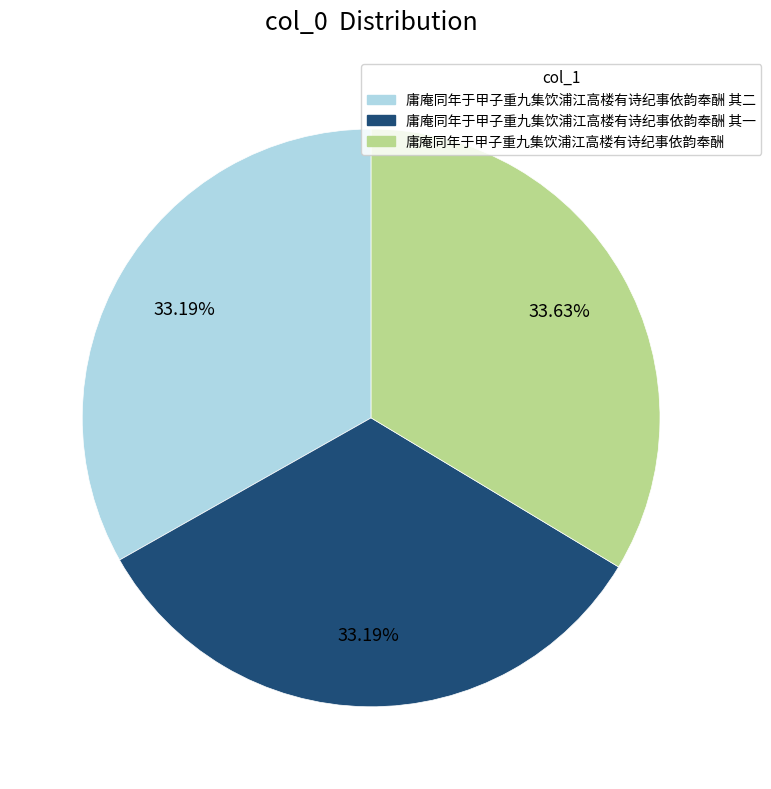

To the nearest percent, what portion does 庸庵同年于甲子重九集饮浦江高楼有诗纪事依韵奉酬 其一 represent?

33%